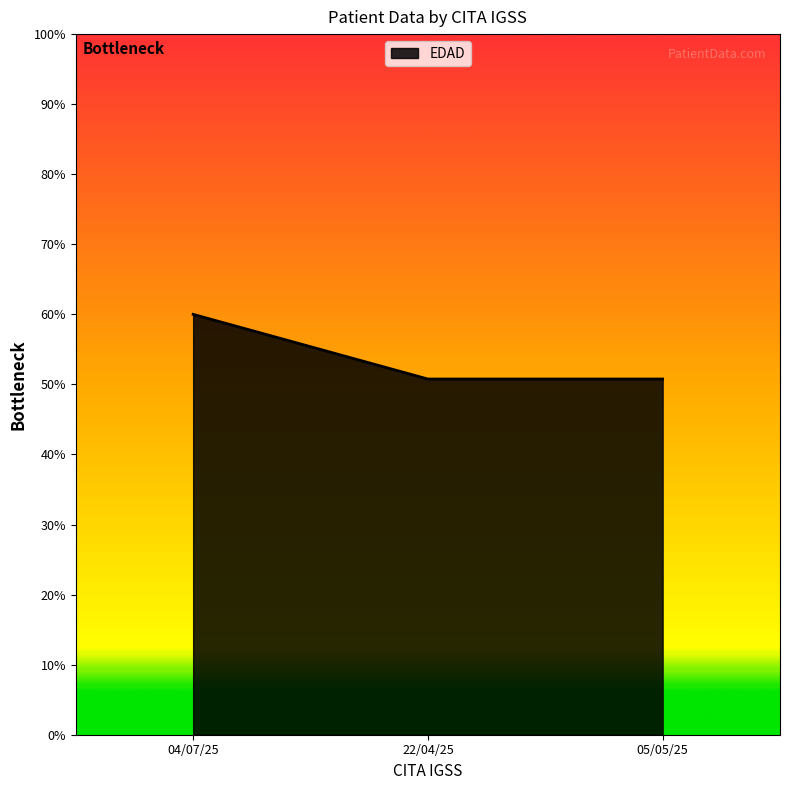

What is the difference between the maximum and minimum values?

9.2